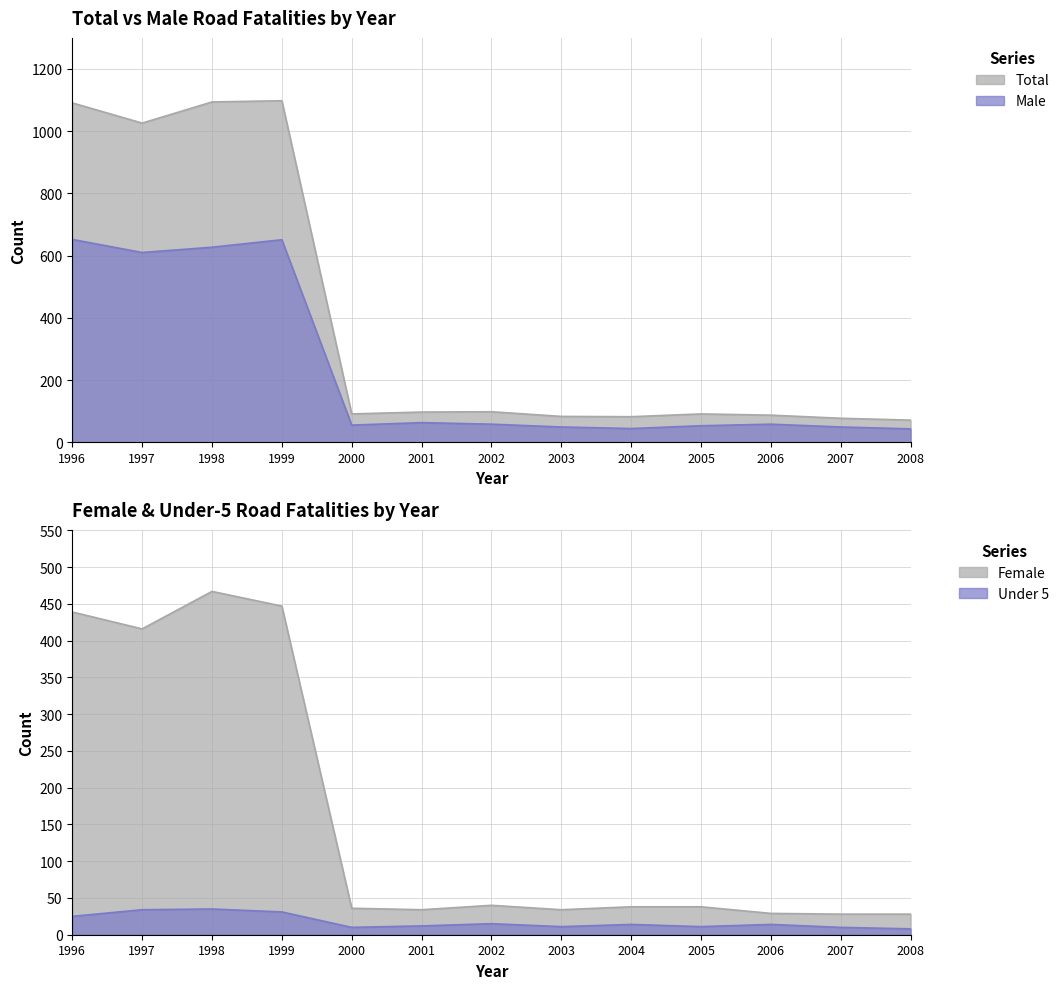

What is the total value across all series at 2003?

132